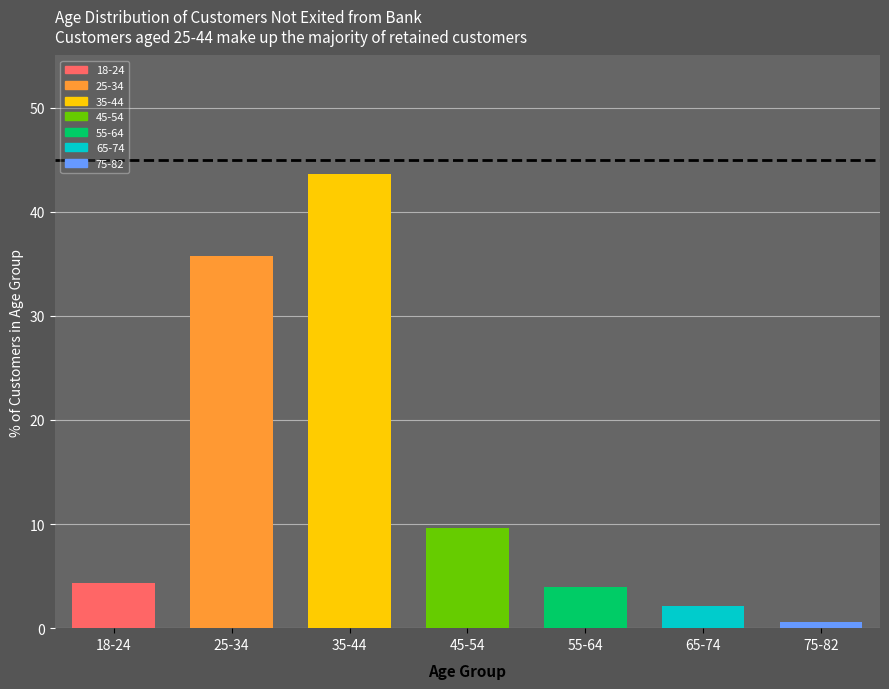

What is the difference between the second highest and second lowest values?

33.5